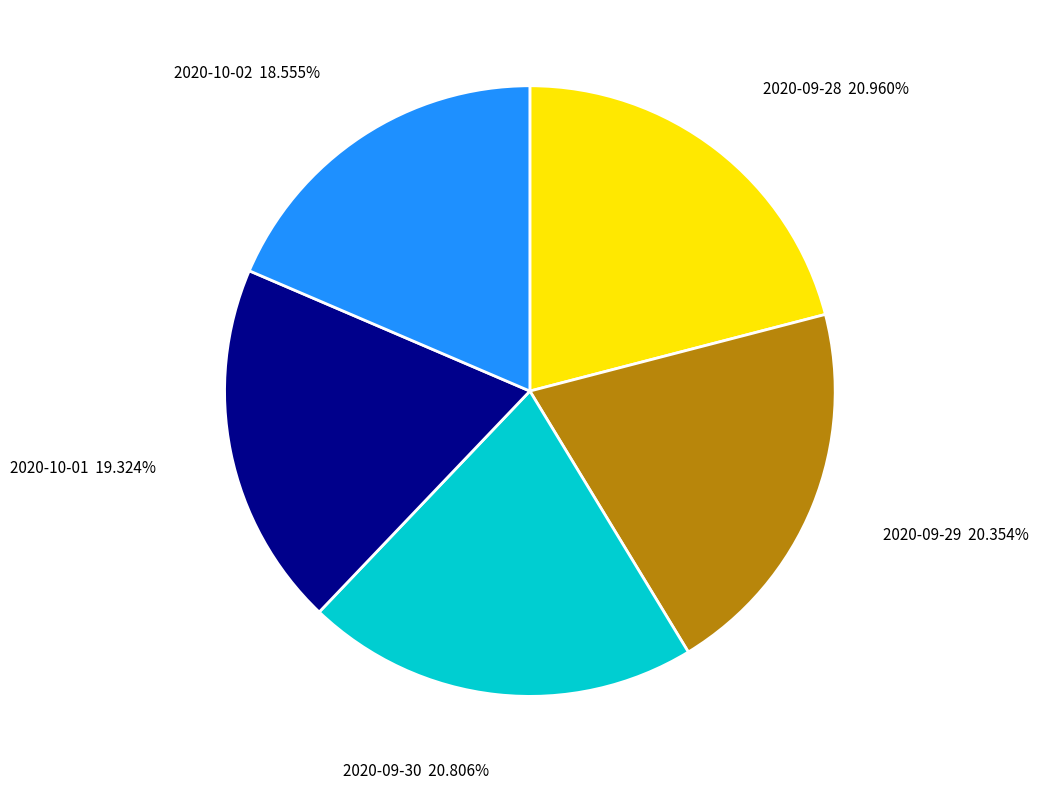

Is there any slice that represents more than half of the pie?

No